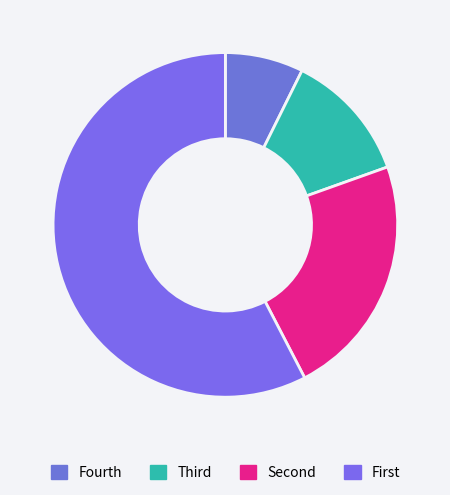

What is the smallest slice in the pie chart?

Fourth